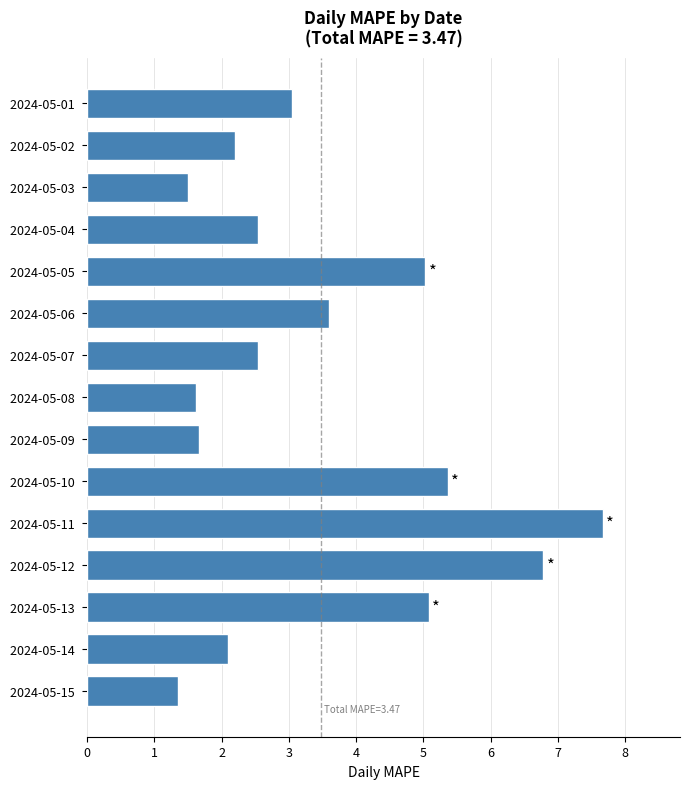

What is the change in value from 2024-05-06  to 2024-05-15 ?

-2.3